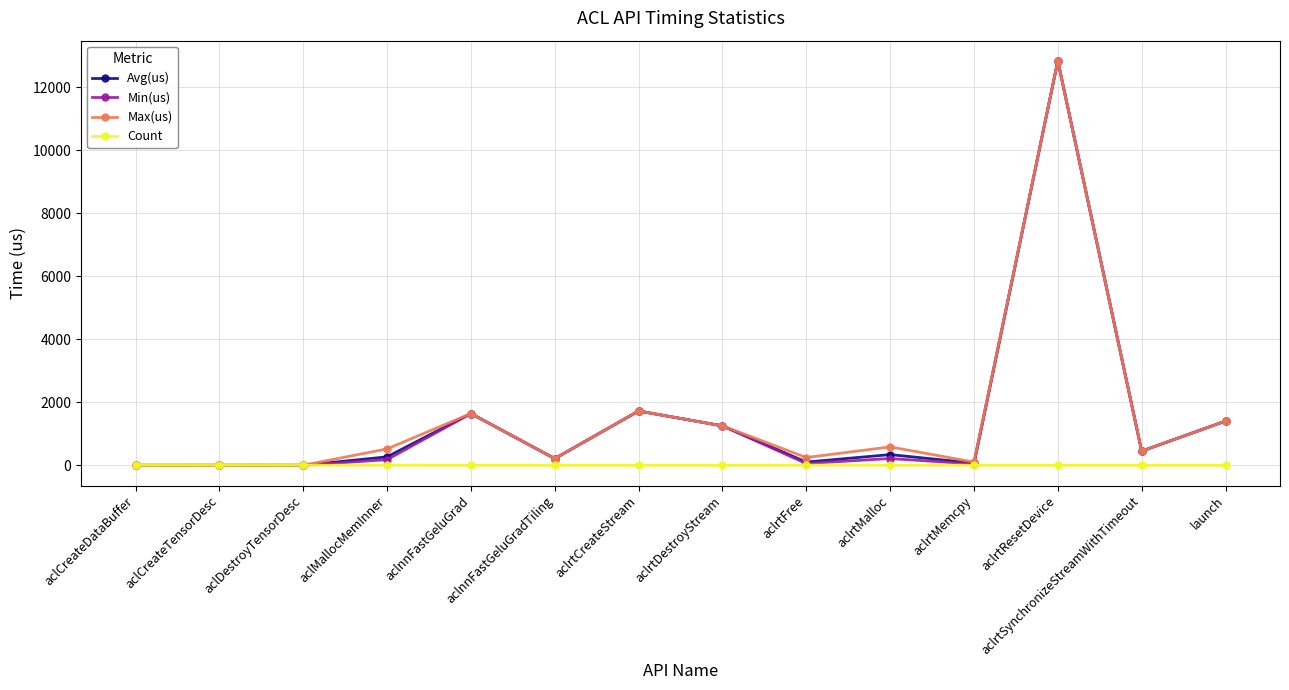

What is the maximum value shown in the chart?

12834.3